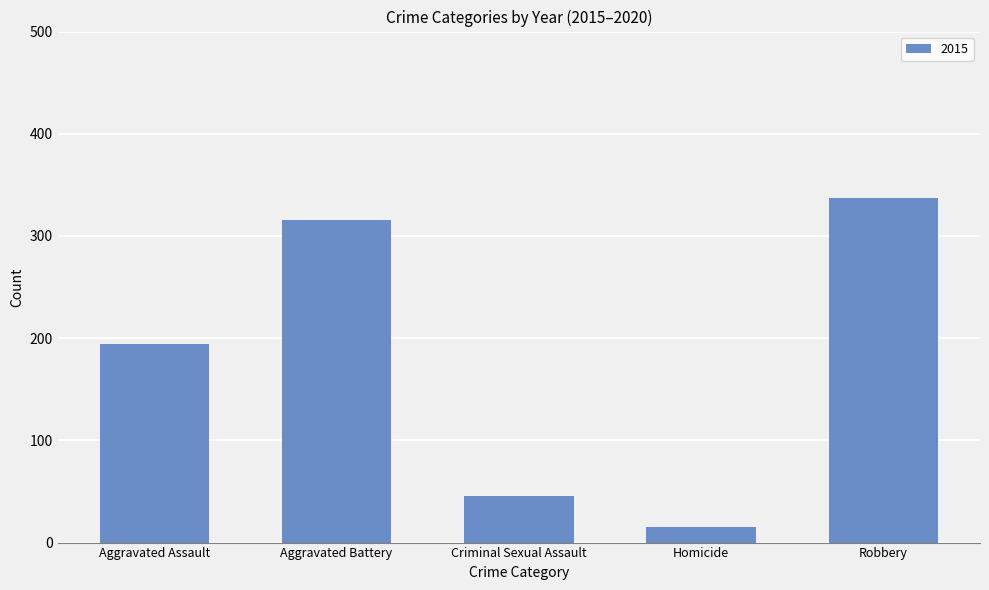

Approximately how many times larger is the value at Aggravated Assault compared to Criminal Sexual Assault?

4.2